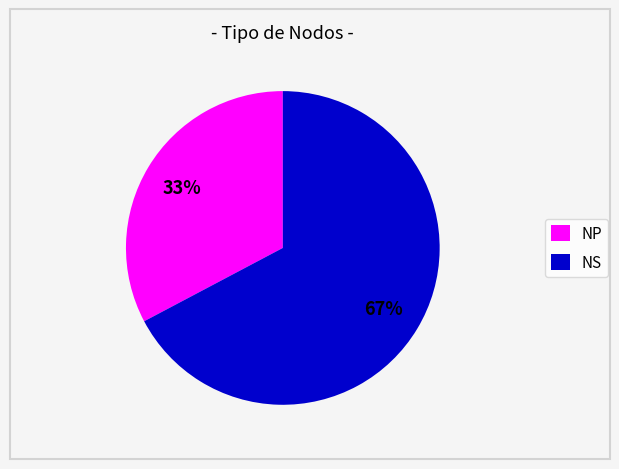

True or false: NS accounts for 77% of the total.

False